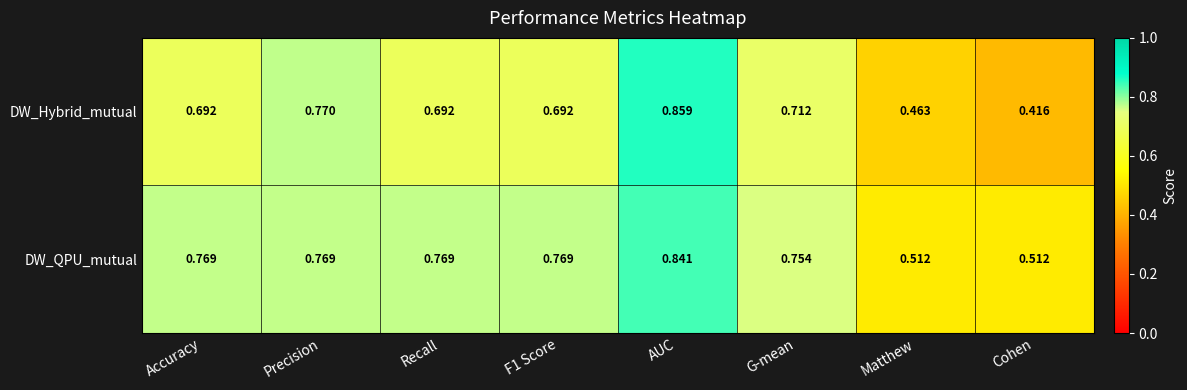

Which series has the largest range (max minus min)?

DW_Hybrid_mutual